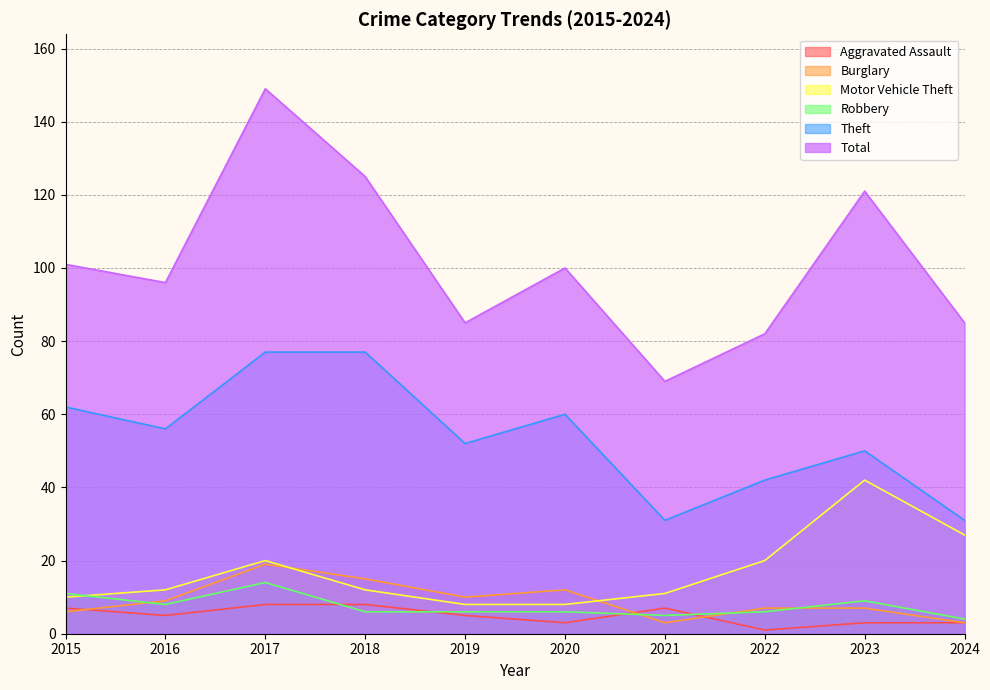

True or false: Motor Vehicle Theft has more than 1 interior local peaks.

True